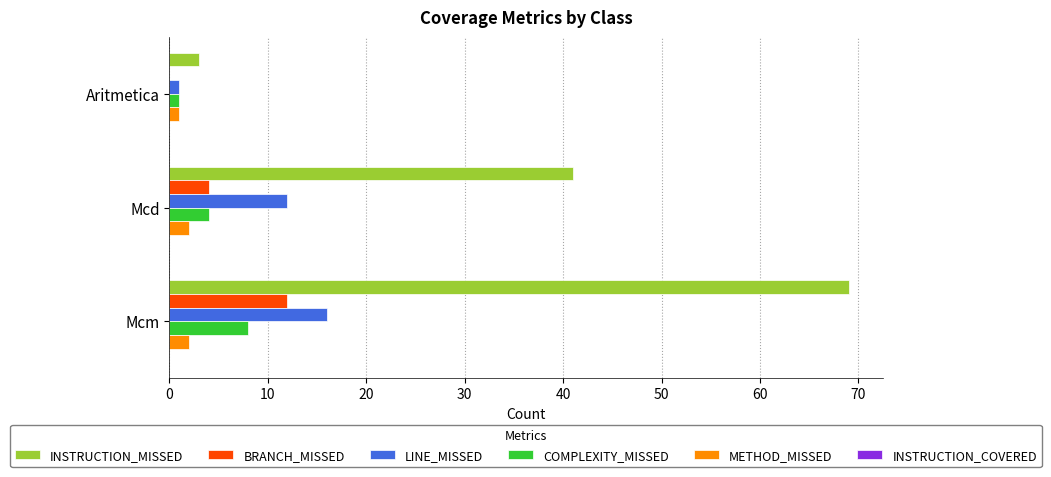

What is the sum of all BRANCH_MISSED values?

16